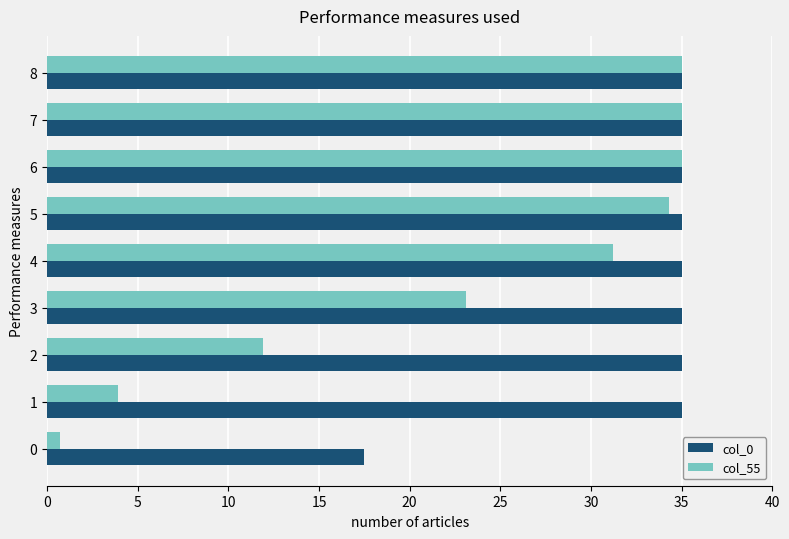

What is the spread (max minus min) of values at 3?

11.9